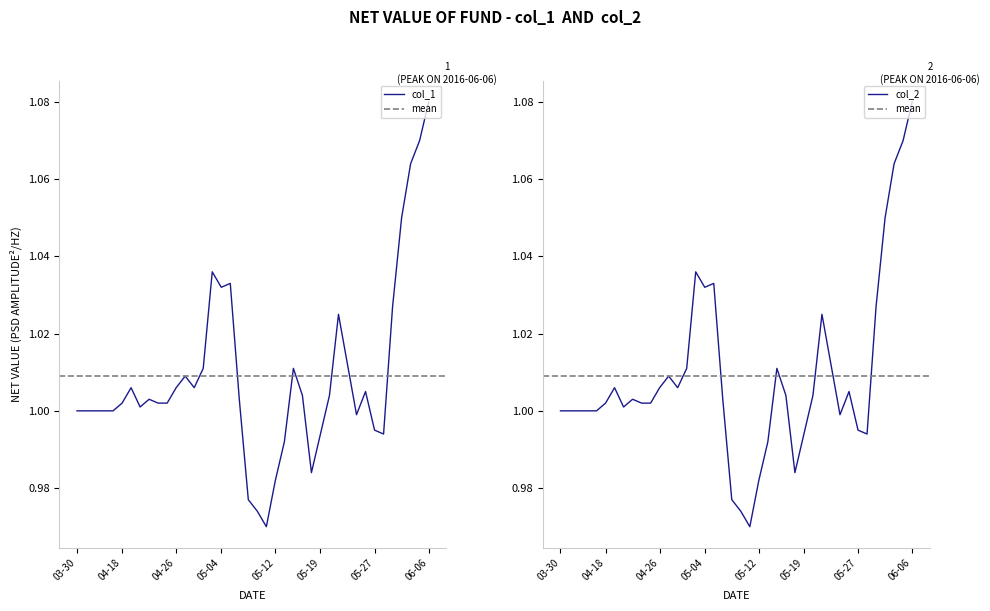

Which category has the highest value in the col_1 series?

06-06